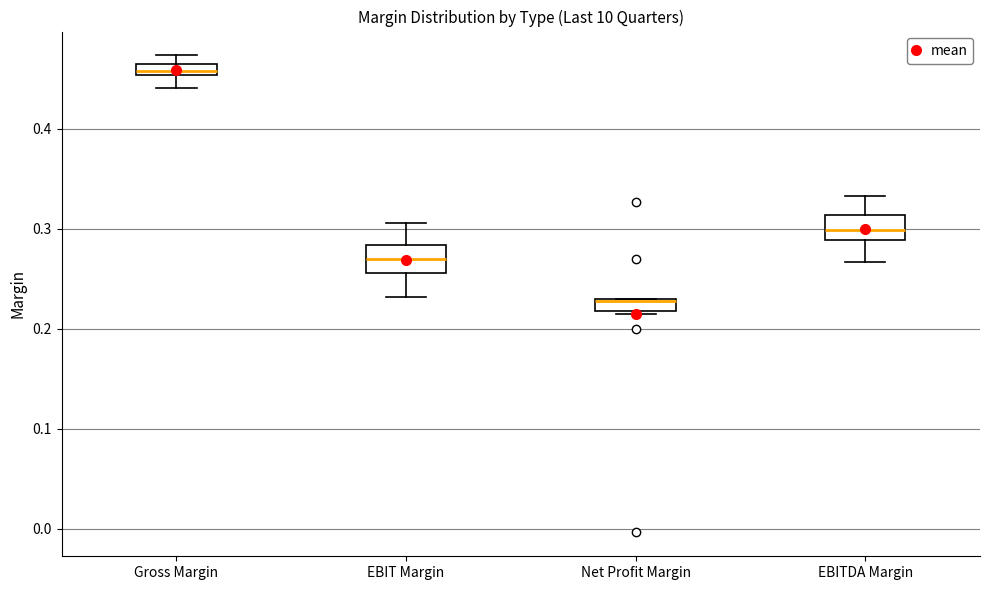

Where is the upper edge of the box for EBIT Margin on the y-axis? The values are not printed on the chart, so give them approximately, as read against the axis.

0.28